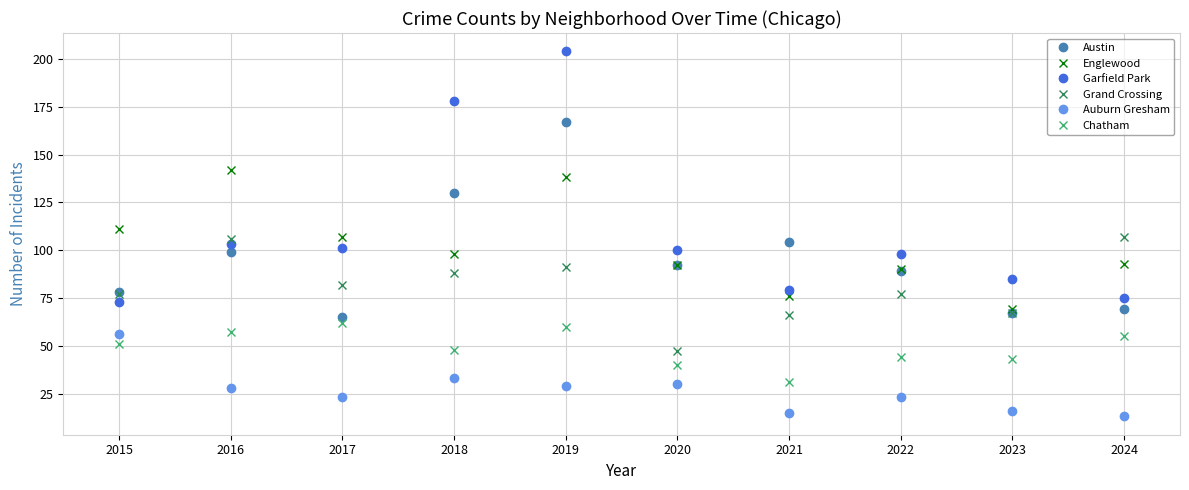

Where is Auburn Gresham nearest to the value 34?

2018